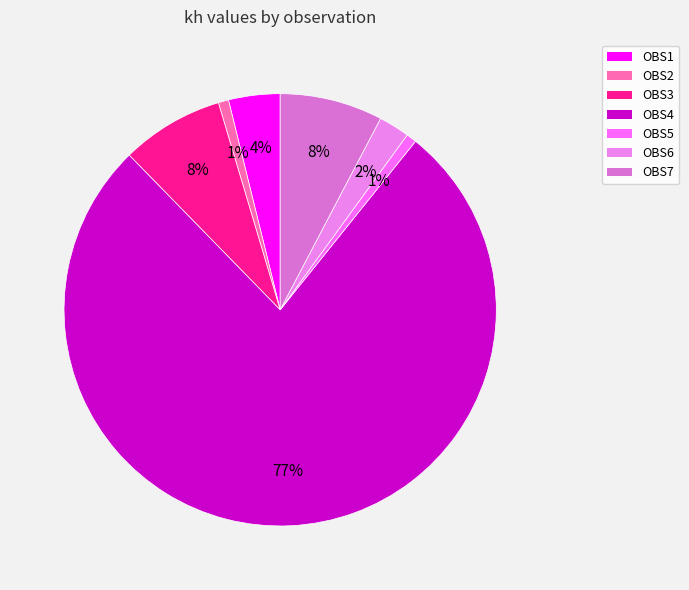

Which category accounts for the majority?

OBS4